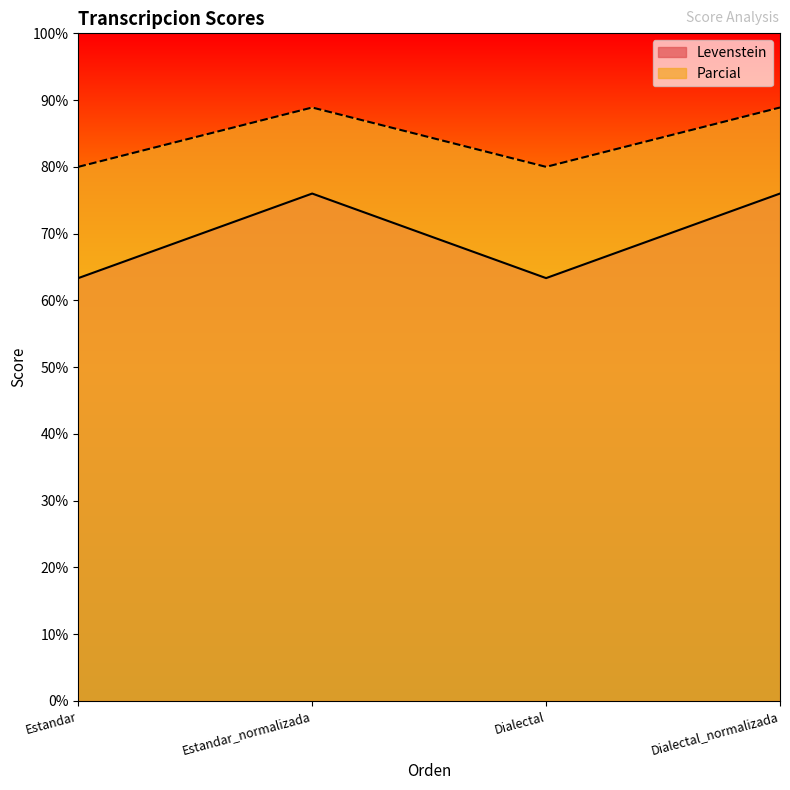

True or false: Levenstein and Parcial intersect in this chart.

False